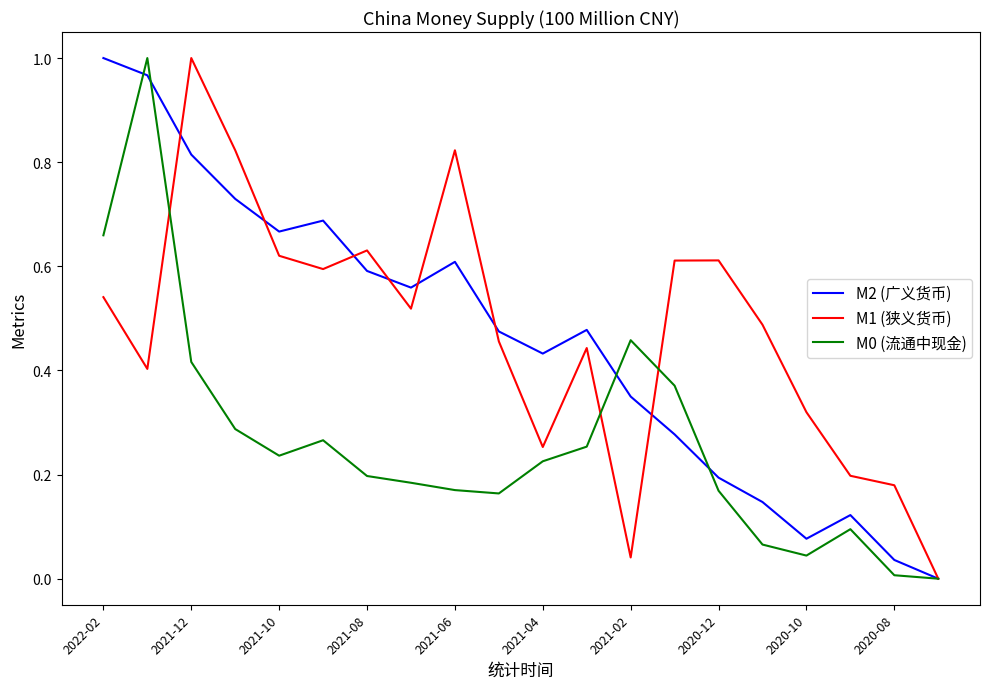

Reading left to right, transcribe all the data shown in this chart.

M2 (广义货币): 1.0	1.0	0.8	0.7	0.7	0.7	0.6	0.6	0.6	0.5	0.4	0.5	0.3	0.3	0.2	0.1	0.1	0.1	0.0	0.0
M1 (狭义货币): 0.5	0.4	1.0	0.8	0.6	0.6	0.6	0.5	0.8	0.5	0.3	0.4	0.0	0.6	0.6	0.5	0.3	0.2	0.2	0.0
M0 (流通中现金): 0.7	1.0	0.4	0.3	0.2	0.3	0.2	0.2	0.2	0.2	0.2	0.3	0.5	0.4	0.2	0.1	0.0	0.1	0.0	0.0